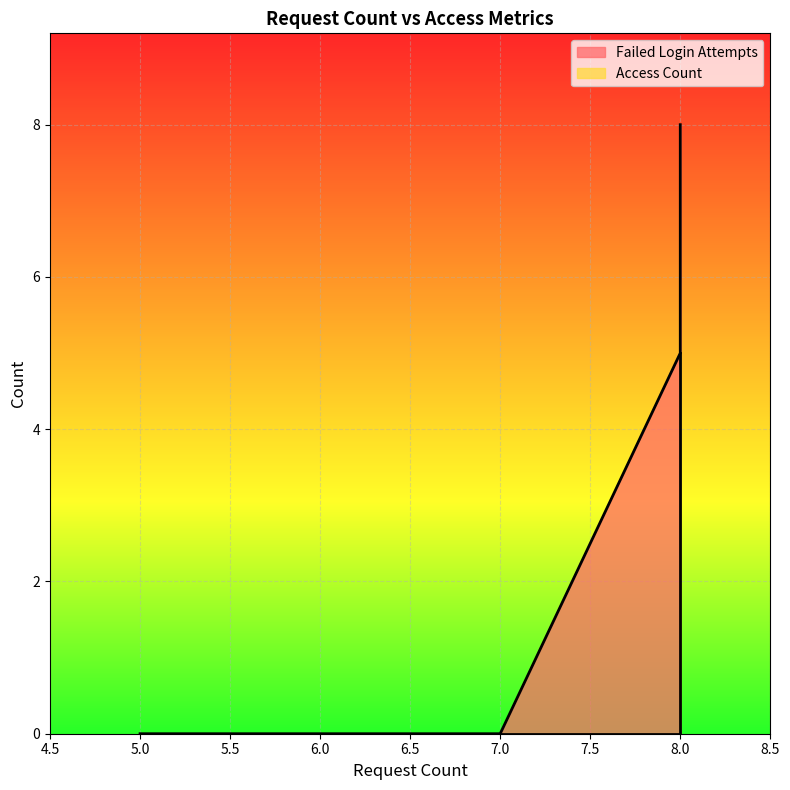

How many lines are shown in the chart?

2